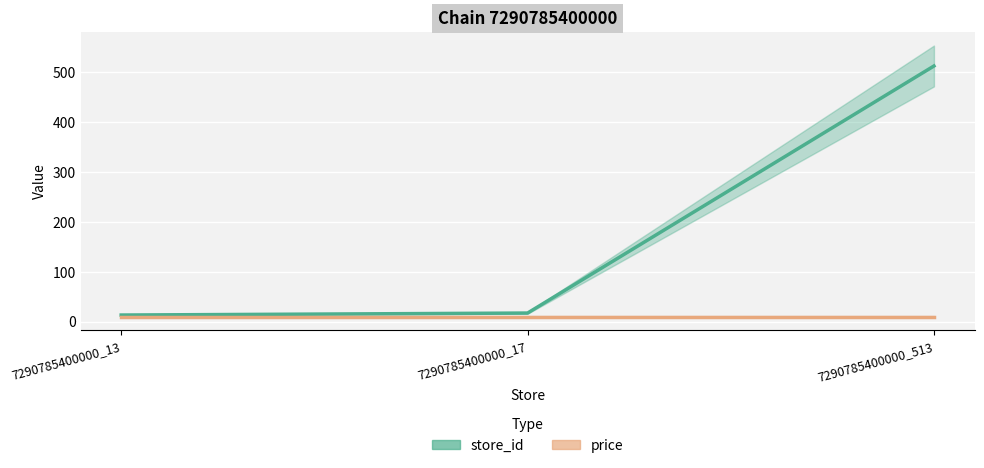

What is the value of the 3rd point from the left?

513